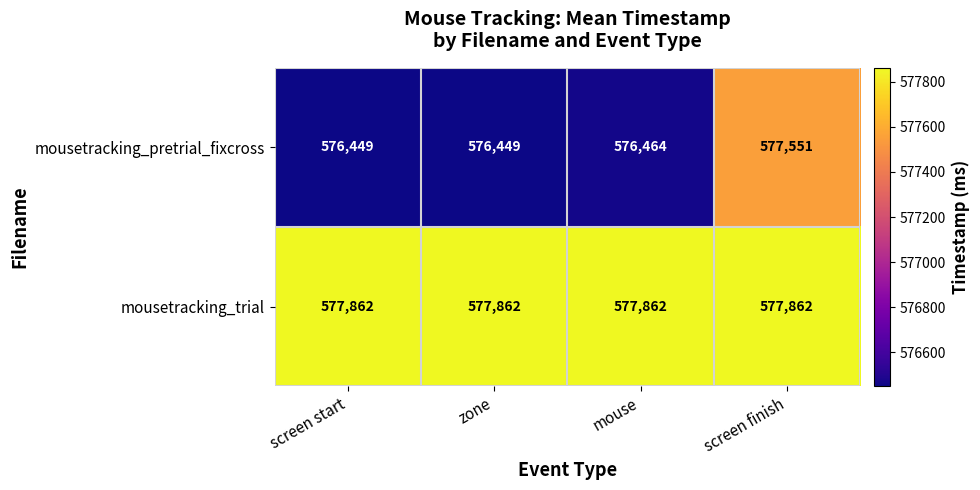

At which category is the sum across all series the highest?

screen finish